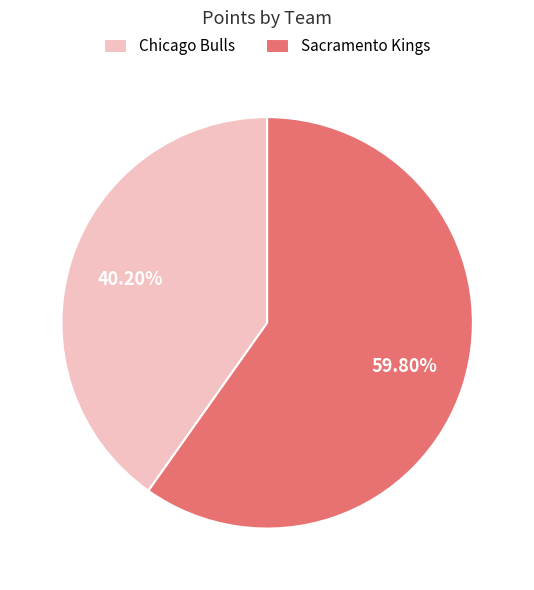

To the nearest percent, what percentage of the pie is Sacramento Kings?

60%